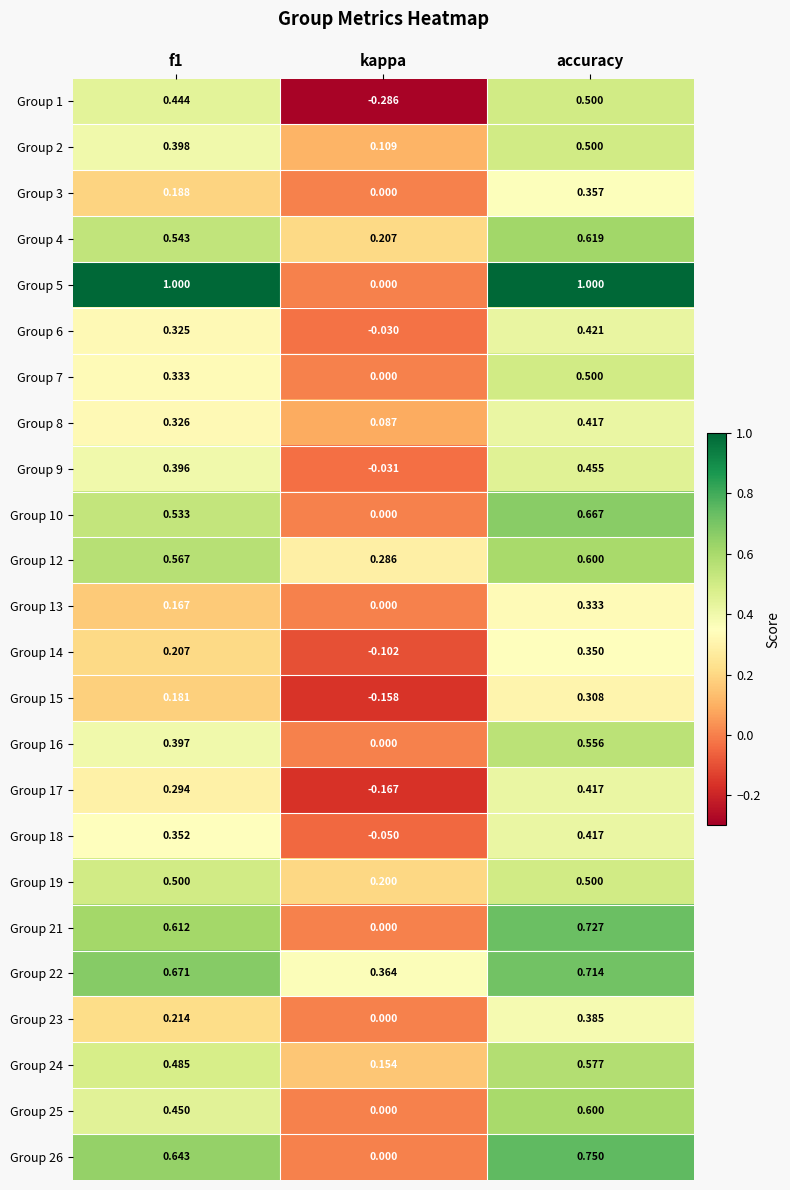

Which category has the lowest value across all series?

kappa